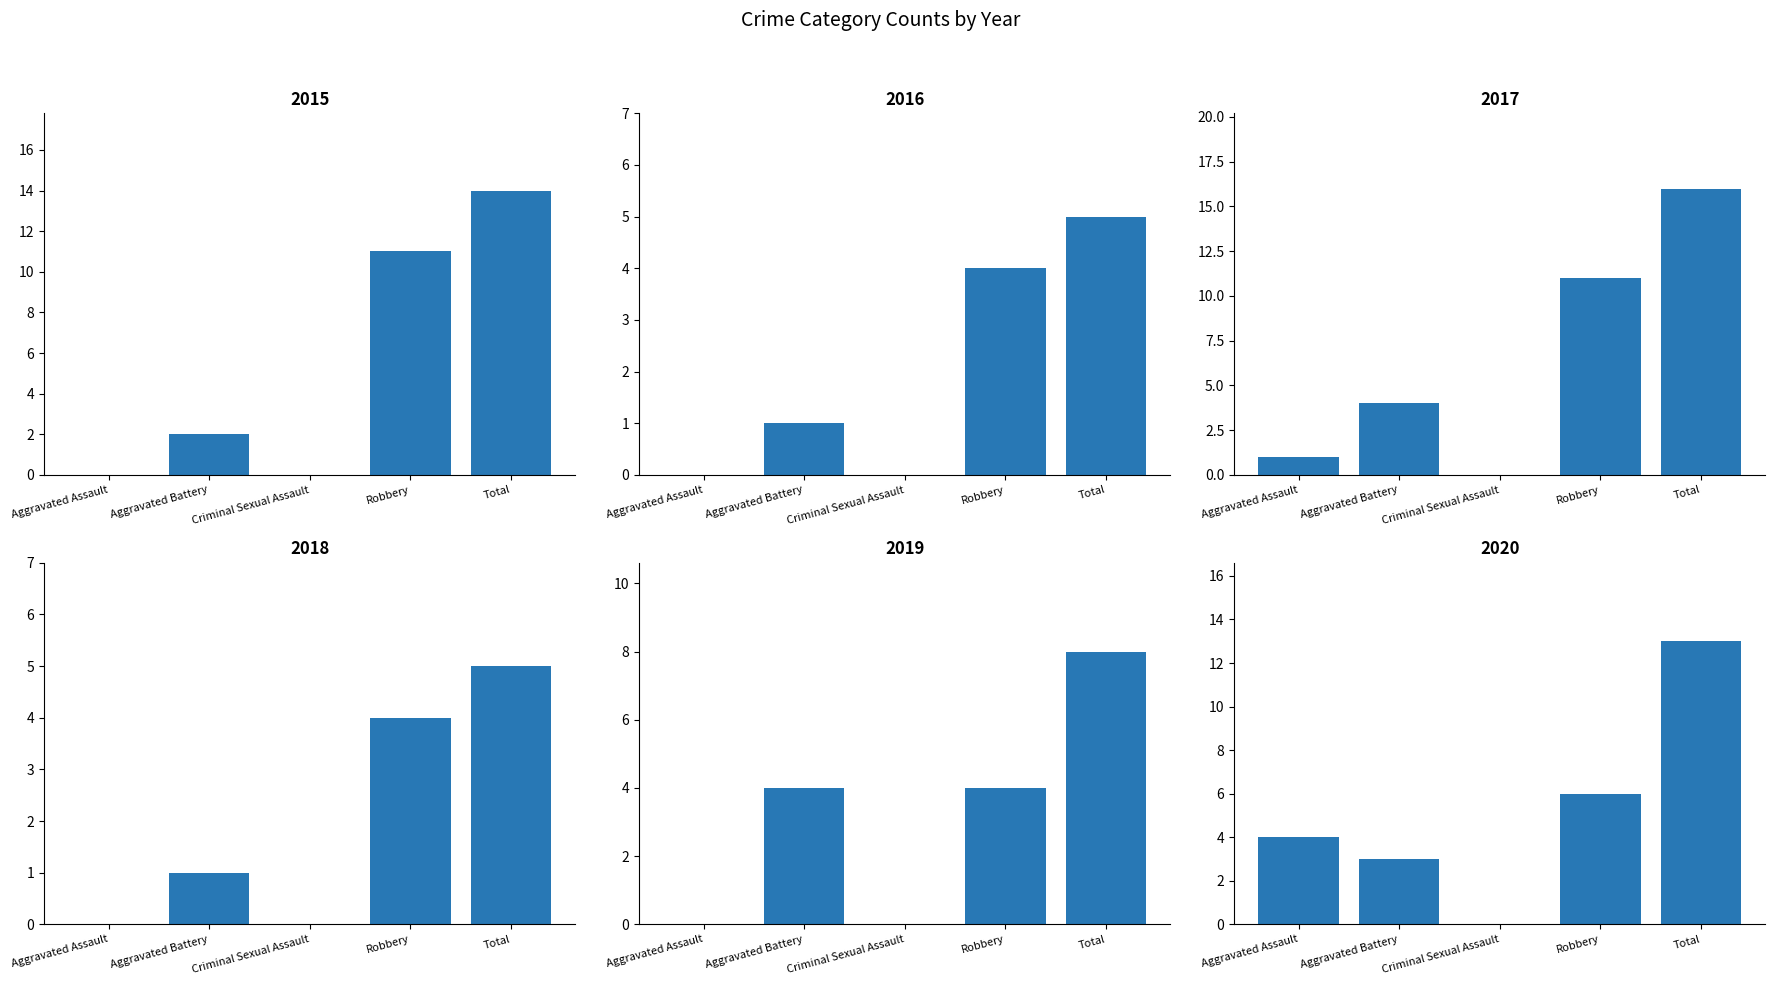

Between Aggravated Battery and Robbery, which series saw the biggest shift?

2015